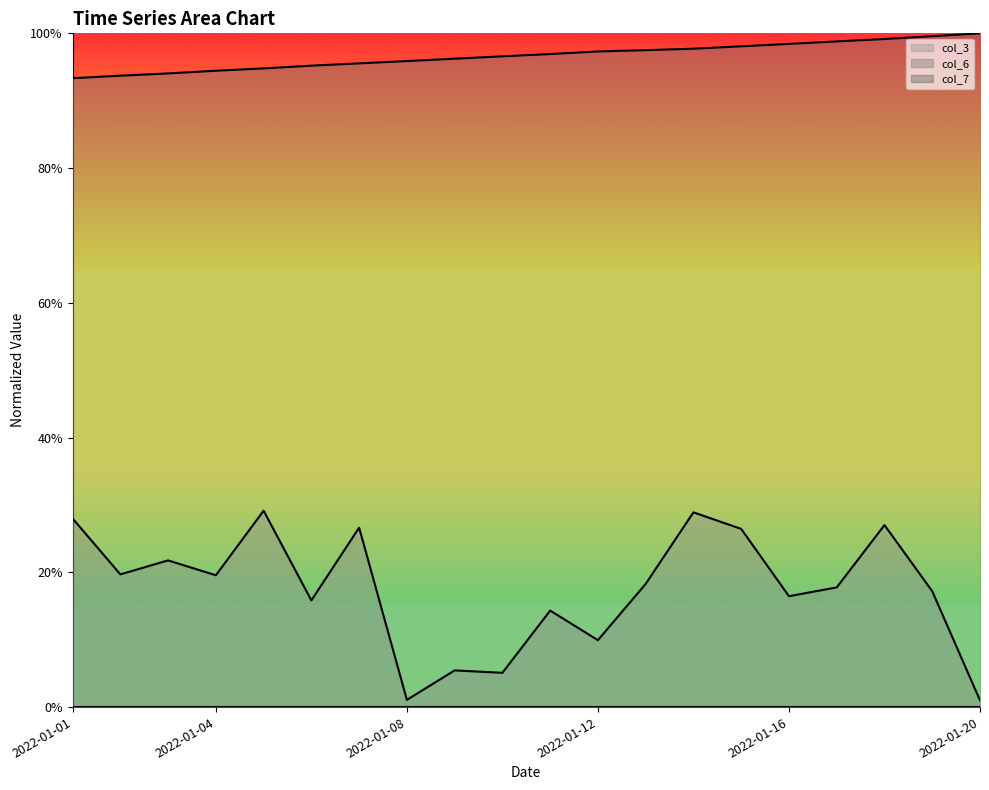

Count the number of categories in the chart.

20